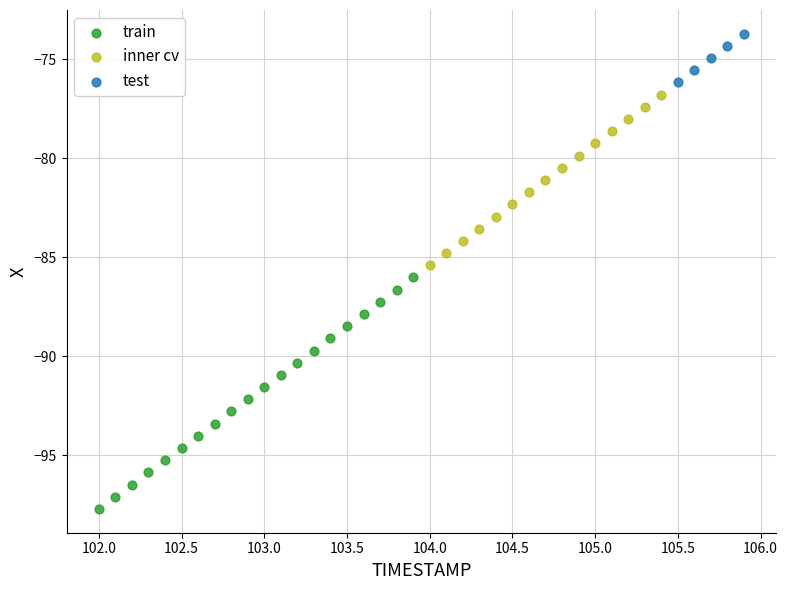

Which series has the widest spread of Y values?

train